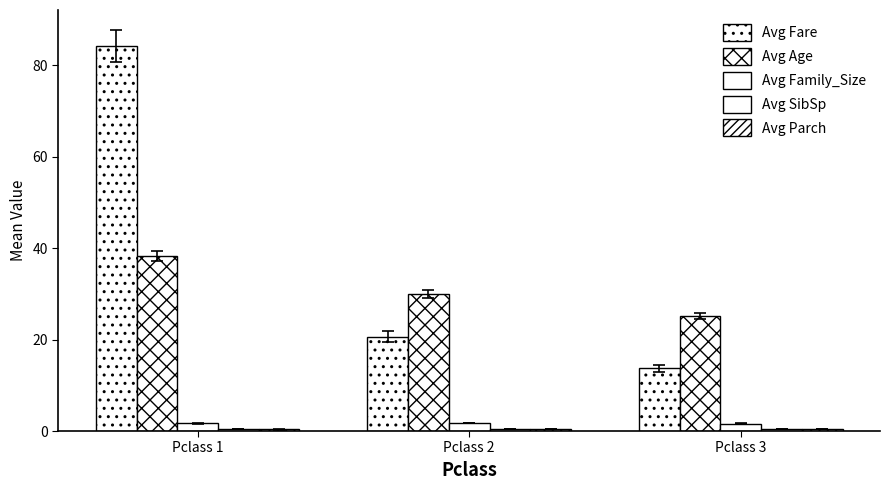

Reading right to left, list all the values displayed in this chart.

Avg Fare: 13.7	20.7	84.2
Avg Age: 25.1	29.9	38.2
Avg Family_Size: 1.6	1.8	1.6
Avg SibSp: 0.5	0.4	0.4
Avg Parch: 0.4	0.4	0.4